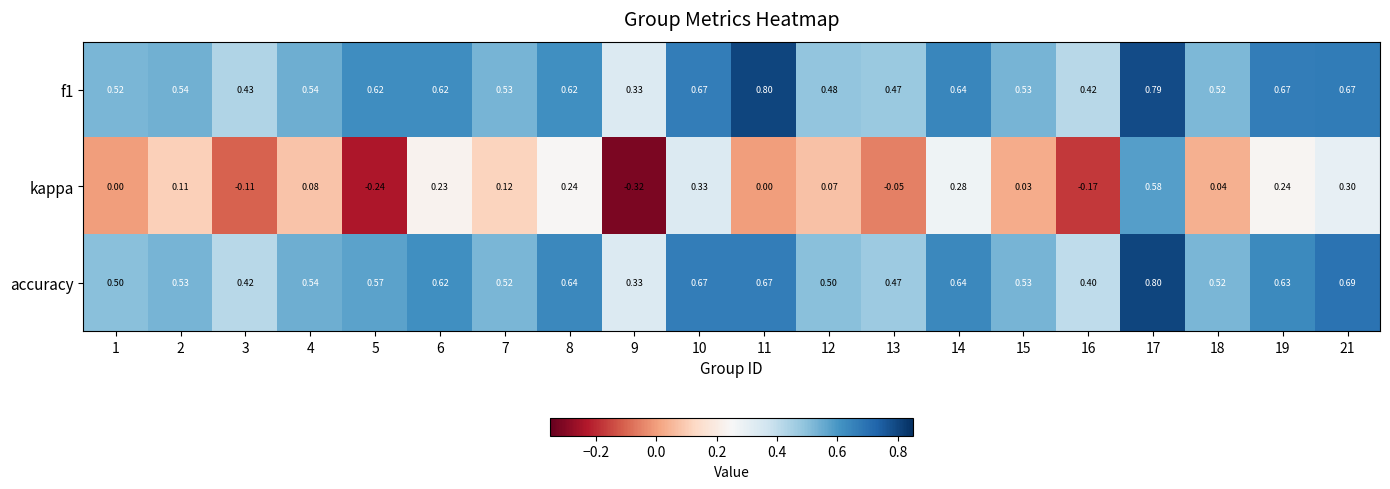

Between 2 and 21, which series saw the biggest shift?

kappa